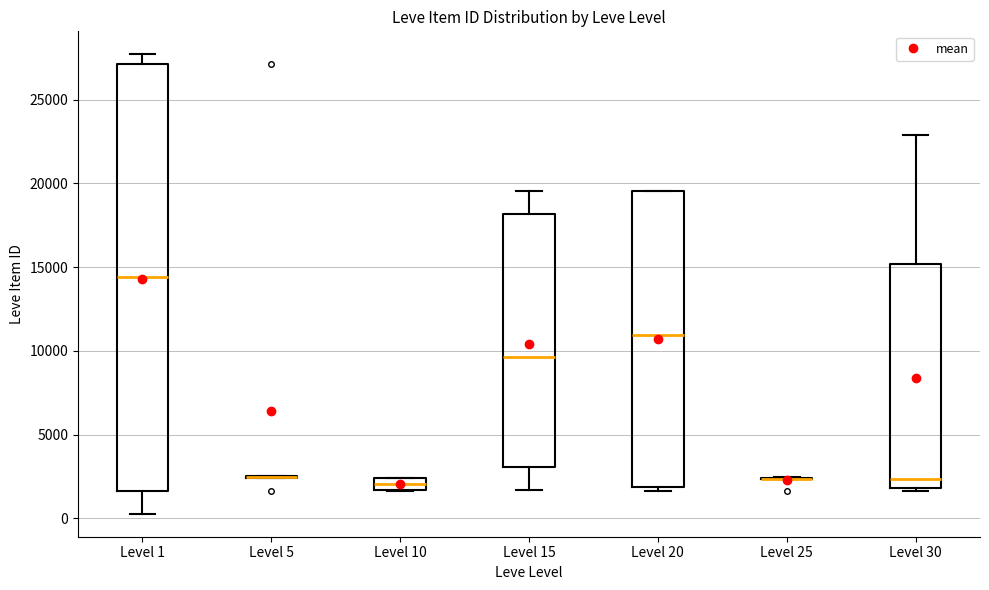

Where is the upper edge of the box for Level 1 on the y-axis? The values are not printed on the chart, so give them approximately, as read against the axis.

27000